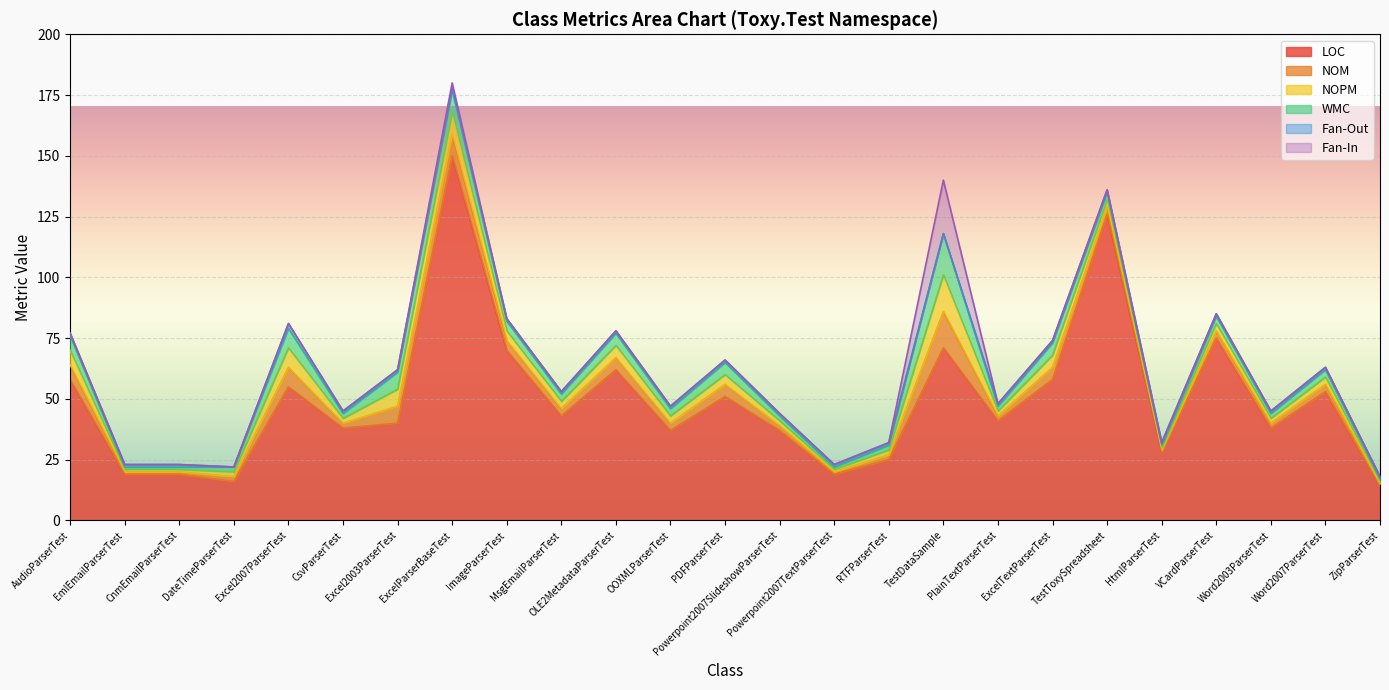

Where does the NOM series first go above 3?

AudioParserTest